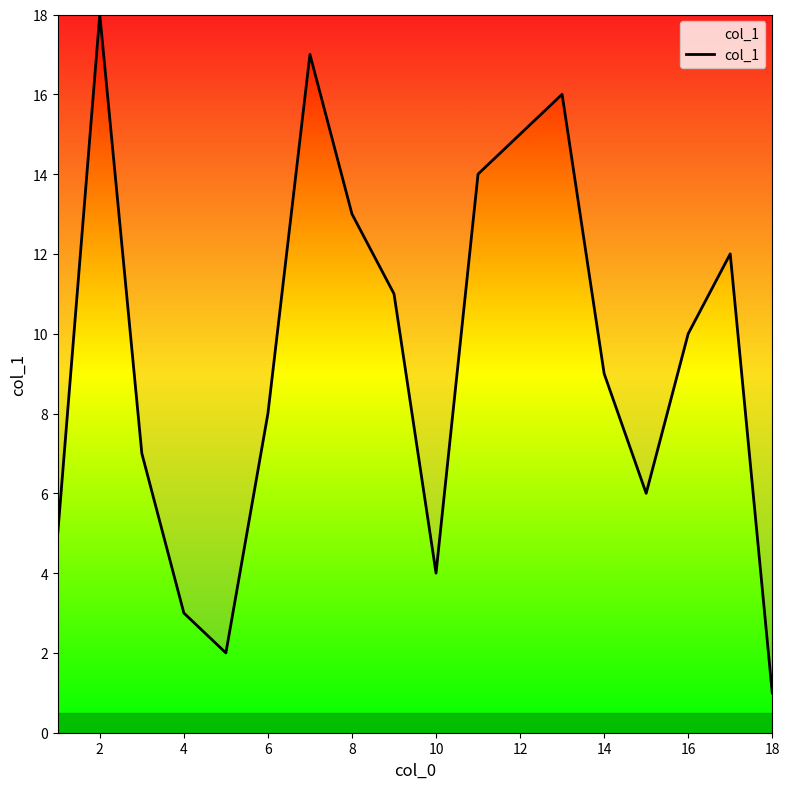

What is the maximum value shown in the chart?

18